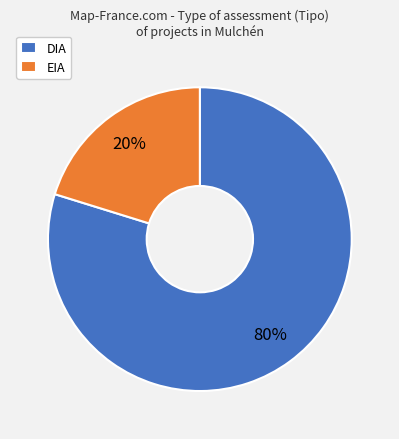

To the nearest percent, what percentage of the pie is DIA?

80%